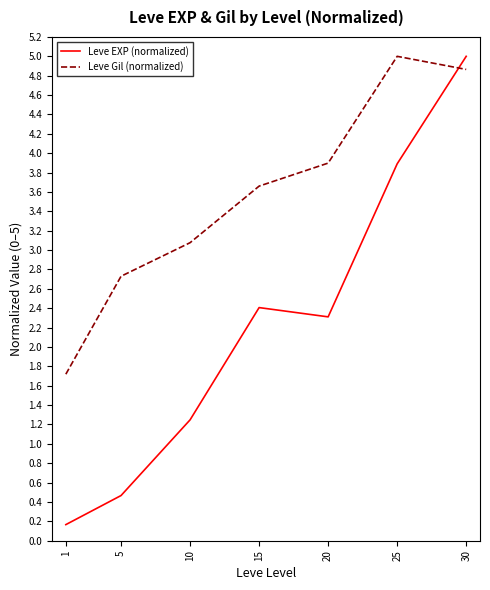

Which series has the largest total across all categories?

Leve Gil (normalized)